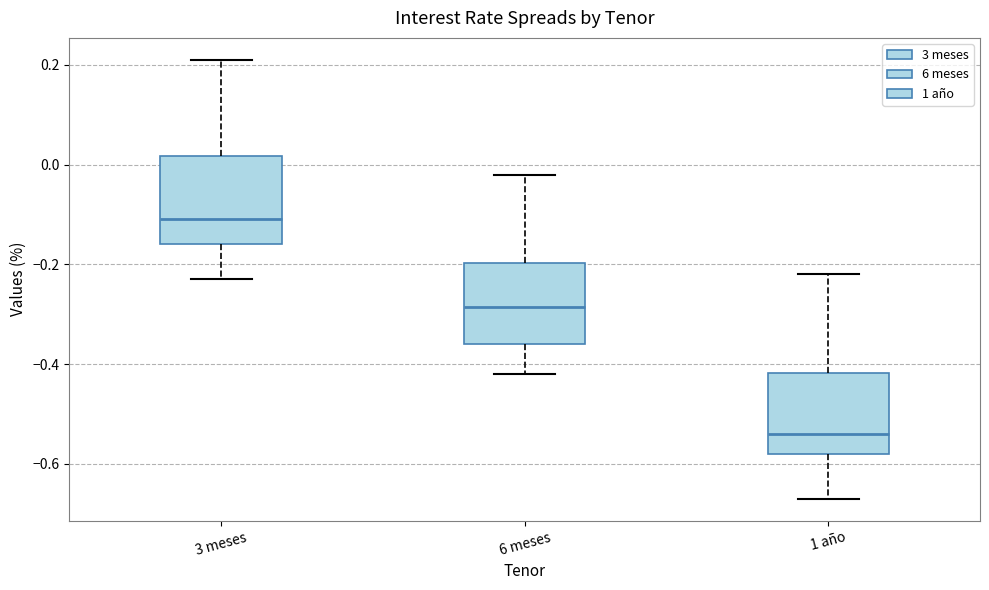

Which box's median line is the lowest?

1 año